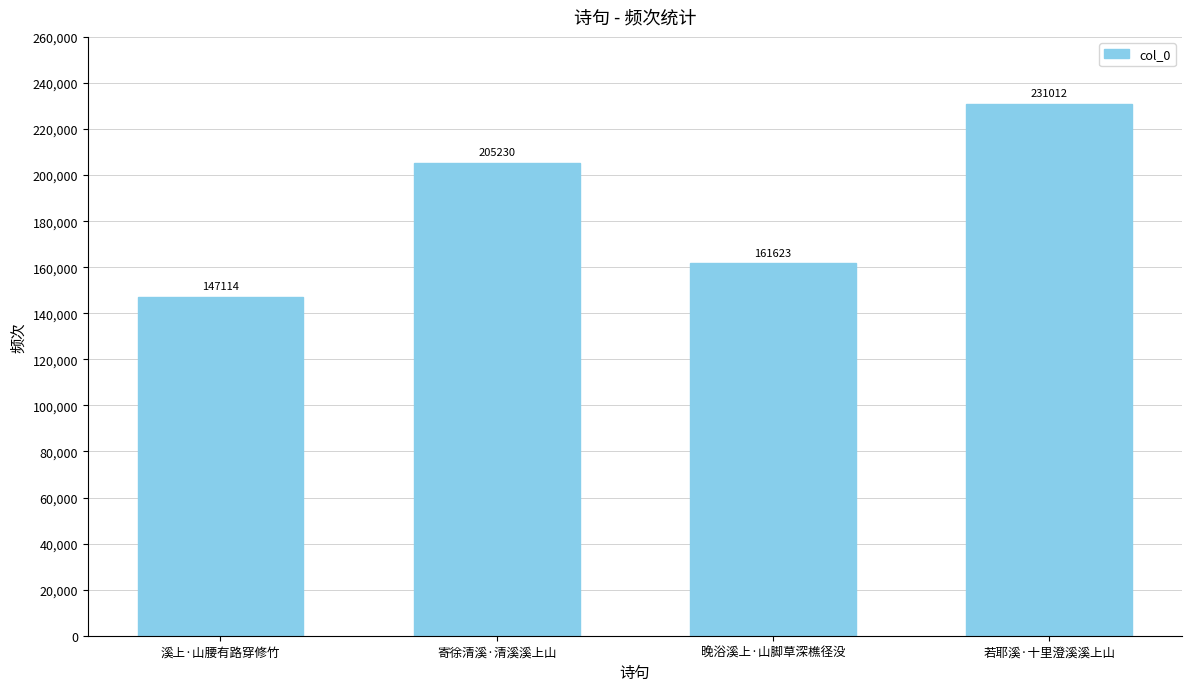

The chart shows a value of 35765 at 溪上·山腰有路穿修竹. True or false?

False